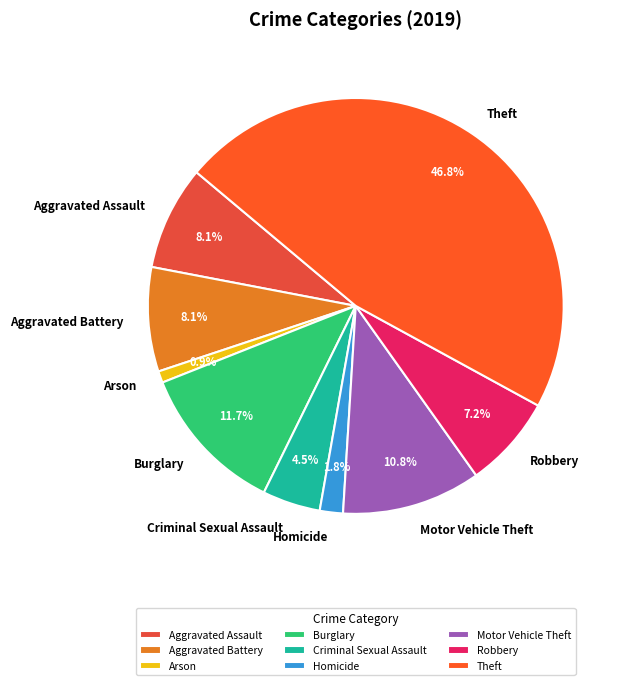

Does any single category account for the majority?

No